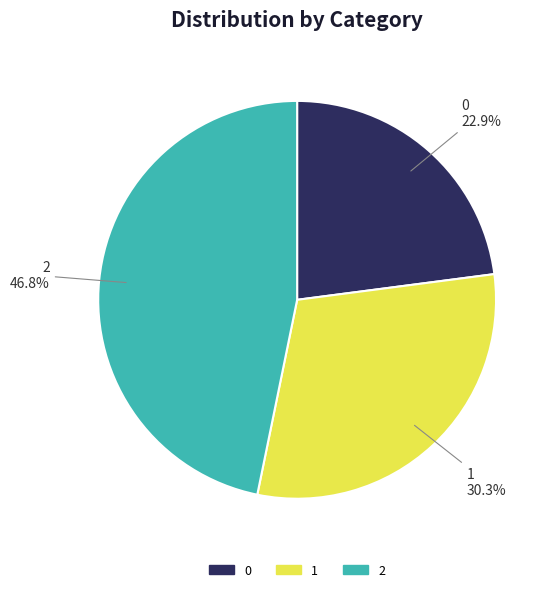

To the nearest percent, what is the difference between the 0 and 2 slice percentages?

24%